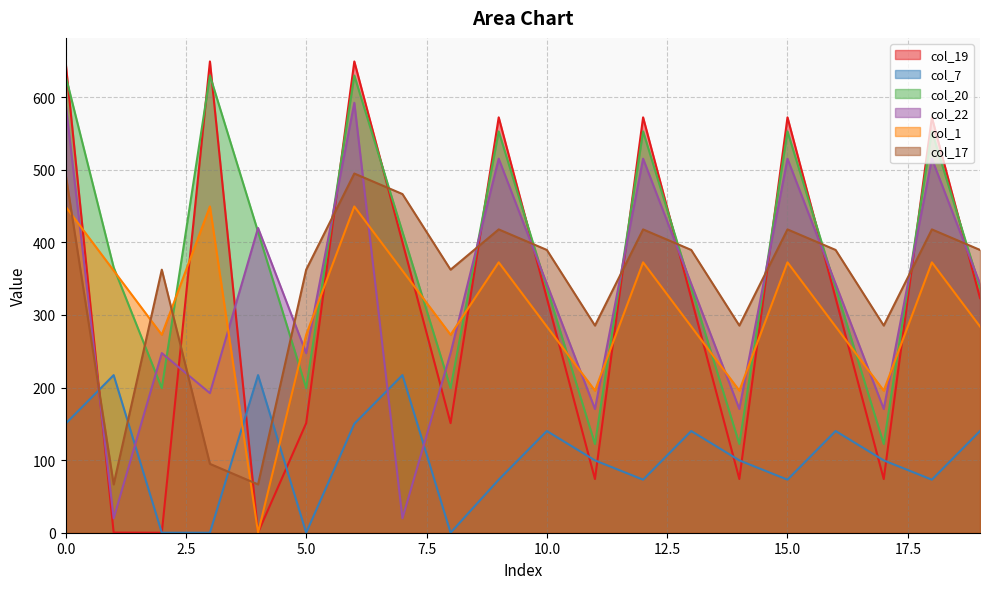

After their last crossing, which series has the higher values: col_7 or col_17?

col_17